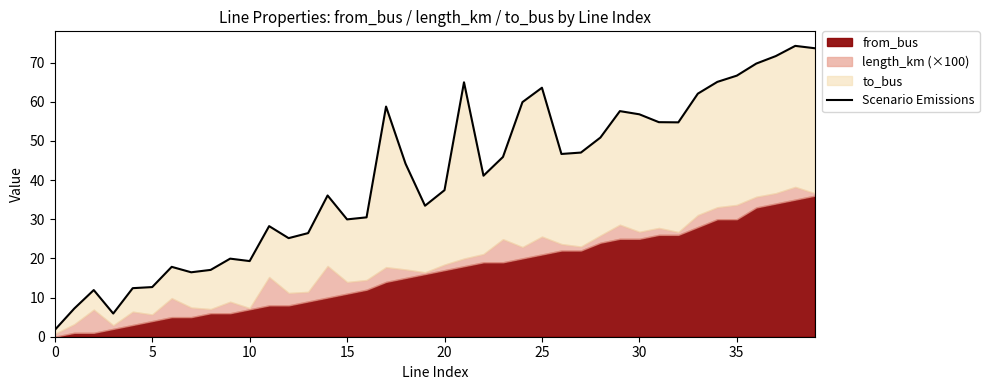

What is the change in value from 21 to 22?

-23.9